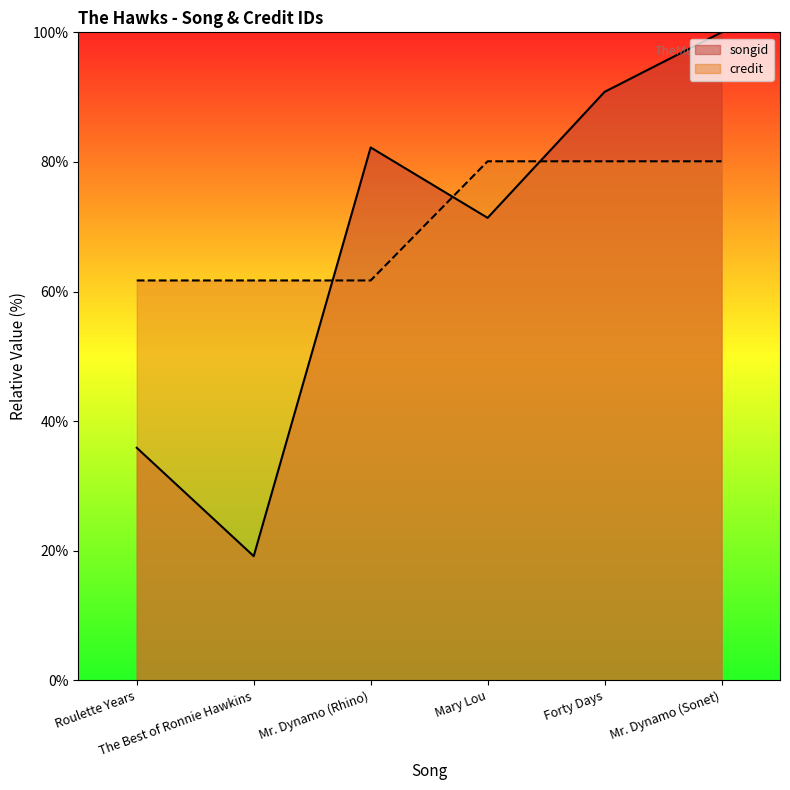

At Mr. Dynamo (Sonet), list the series in order from smallest to largest.

credit, songid